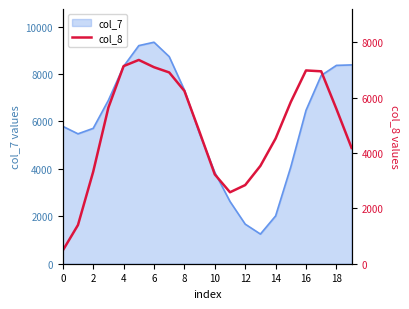

What is the label of the 12th point from the left?

11